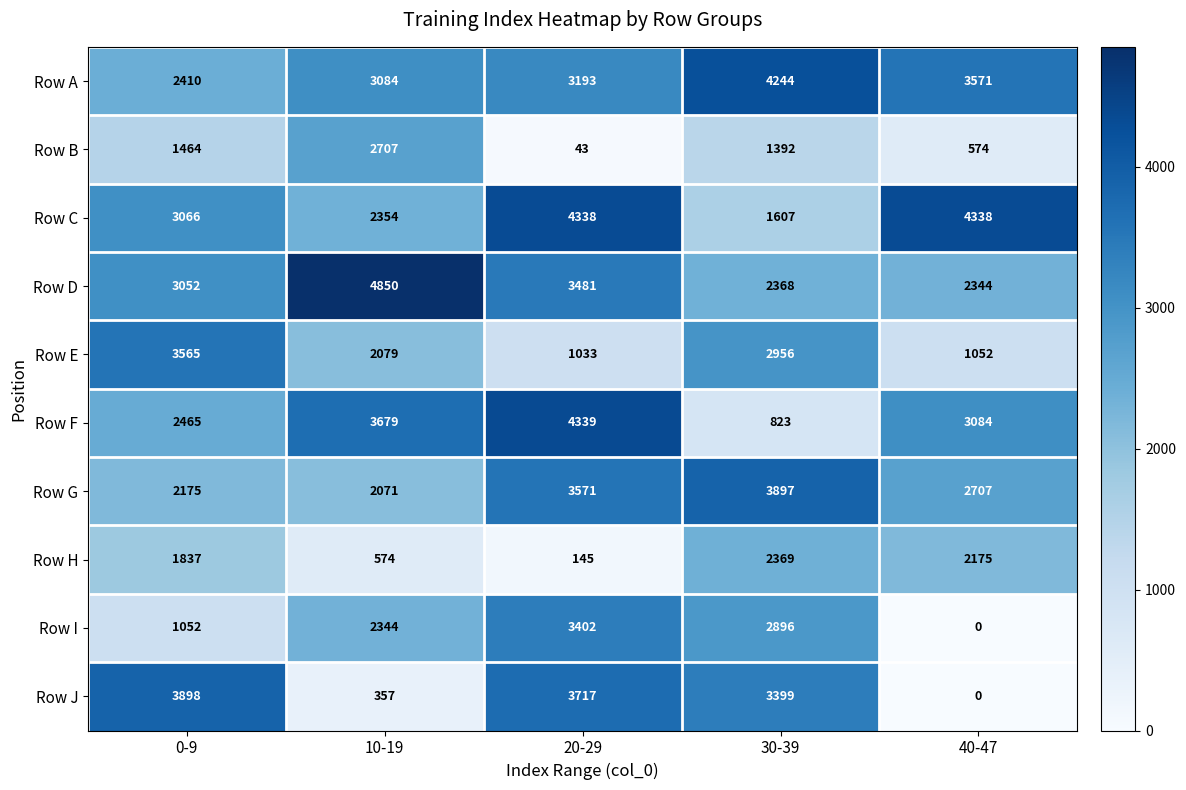

What is the total value across all series at 10-19?

24099